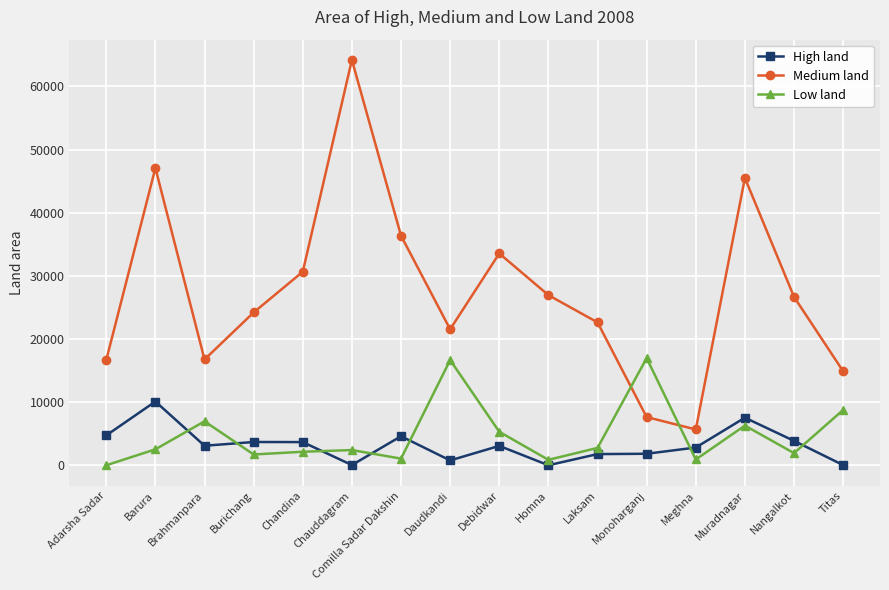

What is the total value across all series at Daudkandi?

39008